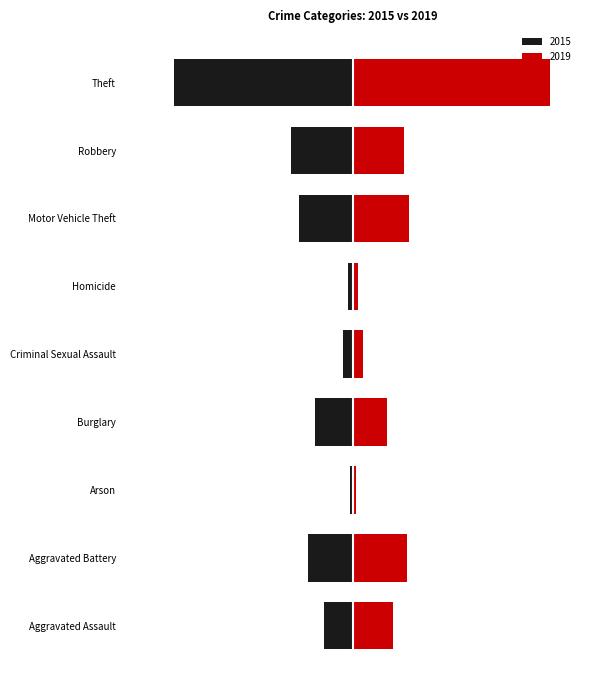

Does the chart contain stacked bars?

No